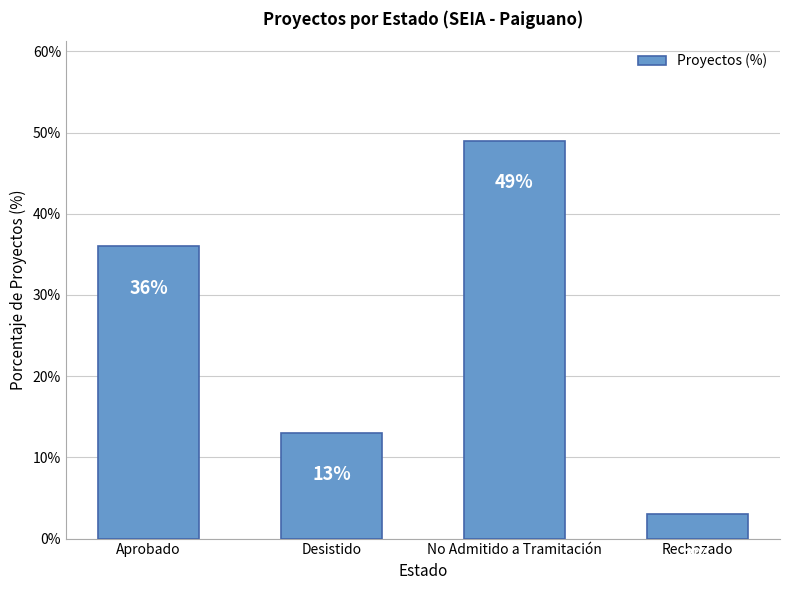

Where is the data nearest to the value 26?

Aprobado